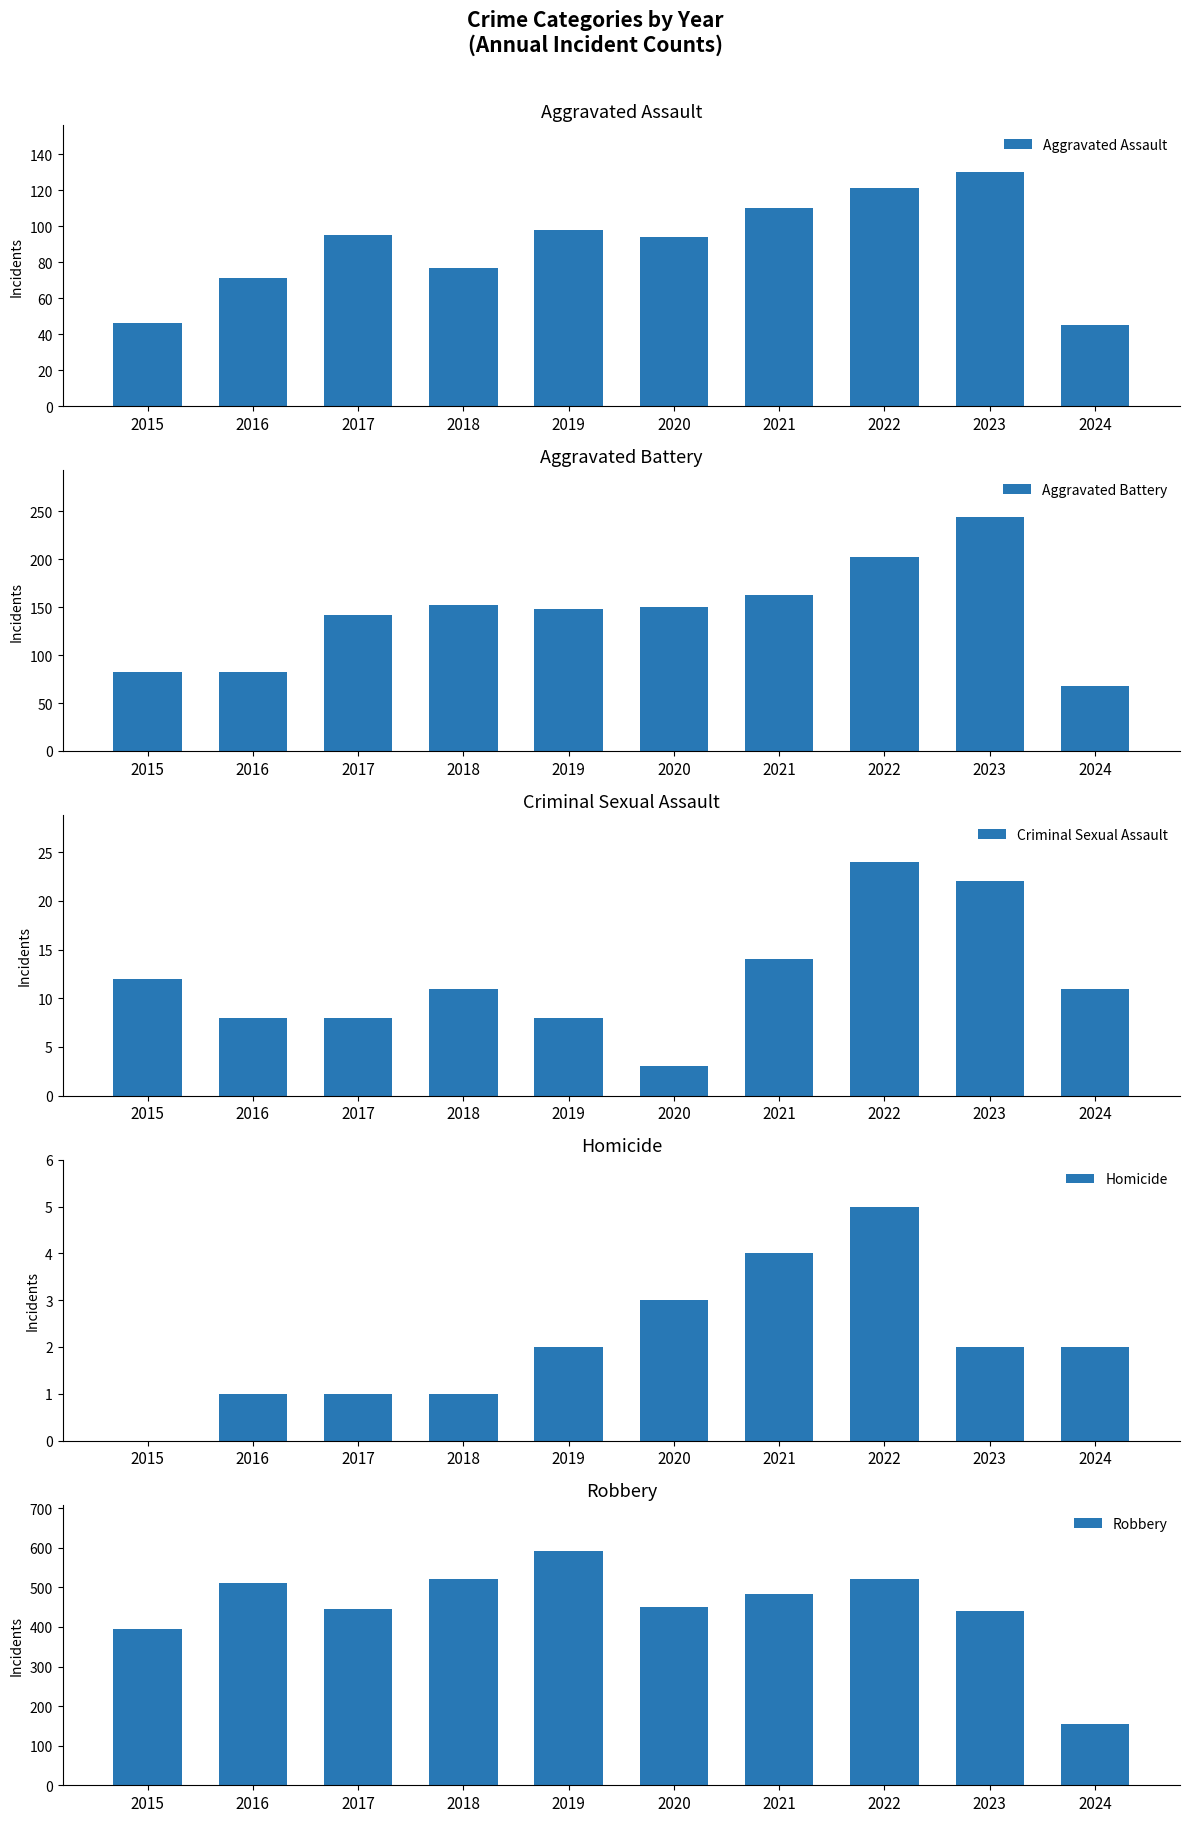

What is the difference between the maximum and second lowest values in the Criminal Sexual Assault series?

16